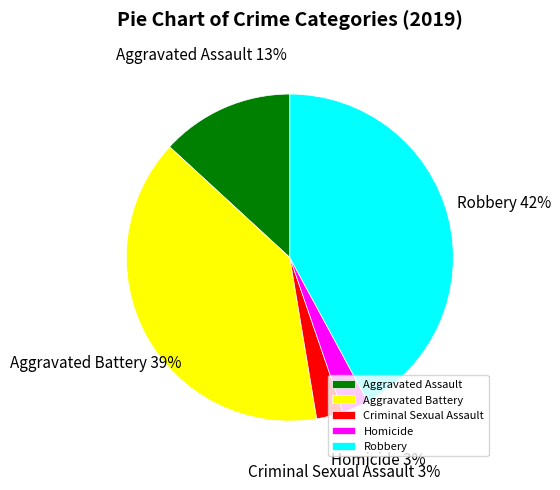

The Criminal Sexual Assault slice represents 11% of the pie. True or false?

False